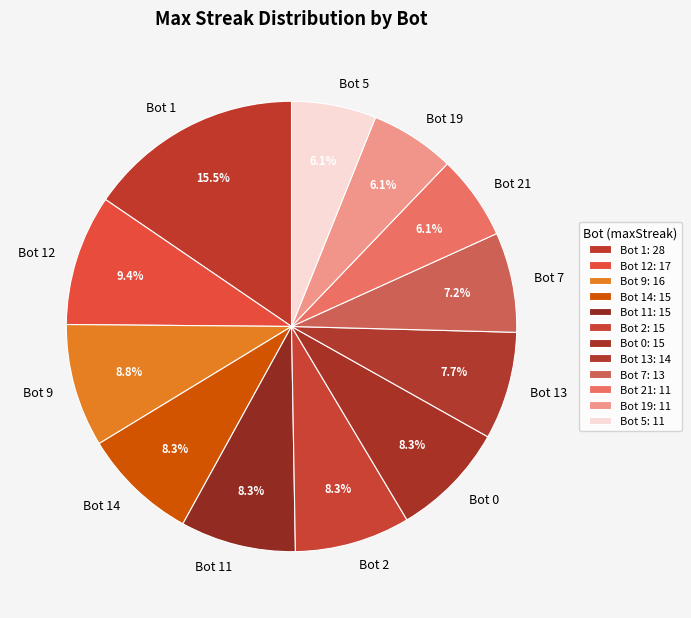

To the nearest percent, what is the difference between the Bot 12 and Bot 13 slice percentages?

2%